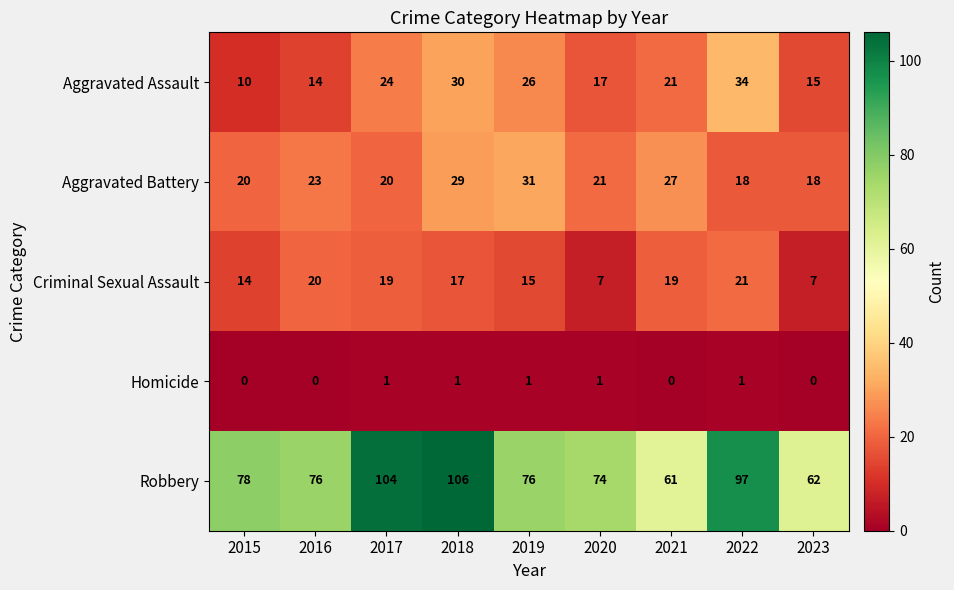

What is the difference between the second highest and minimum values in the Aggravated Assault series?

20